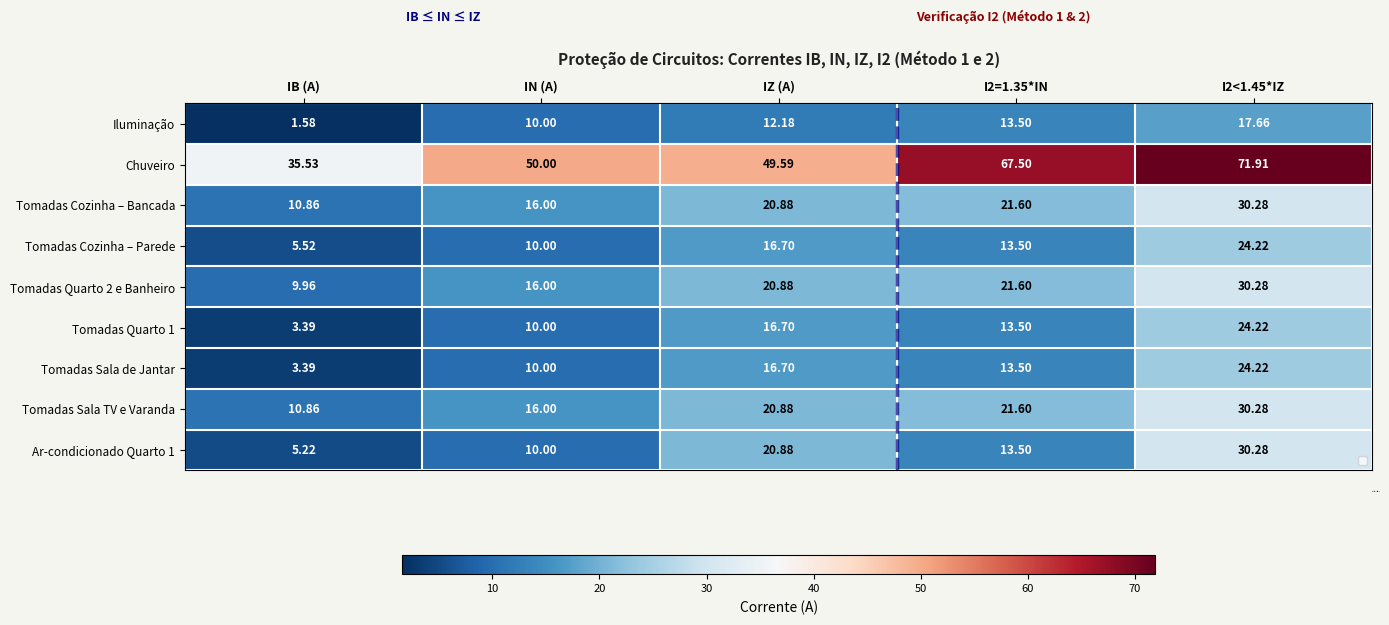

What is the total value across all series at IB (A)?

86.3